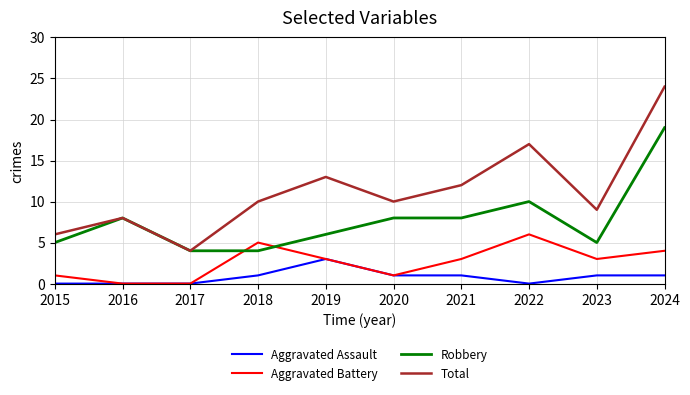

Which label corresponds to the largest value in the chart?

2024